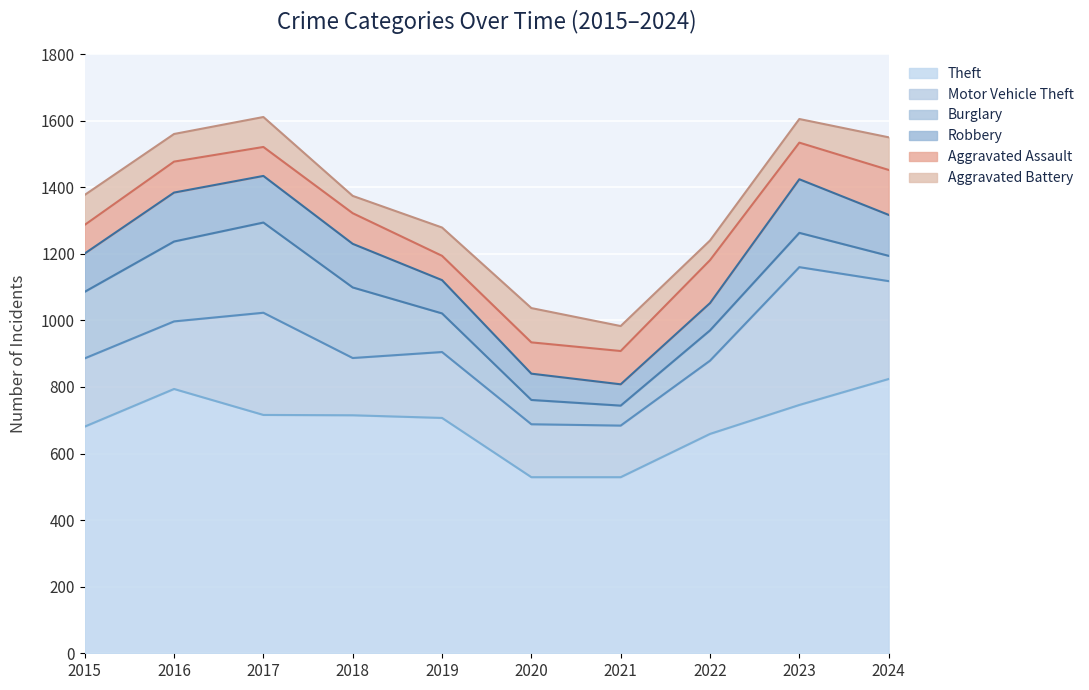

Does the chart display data point markers on the line(s)?

No